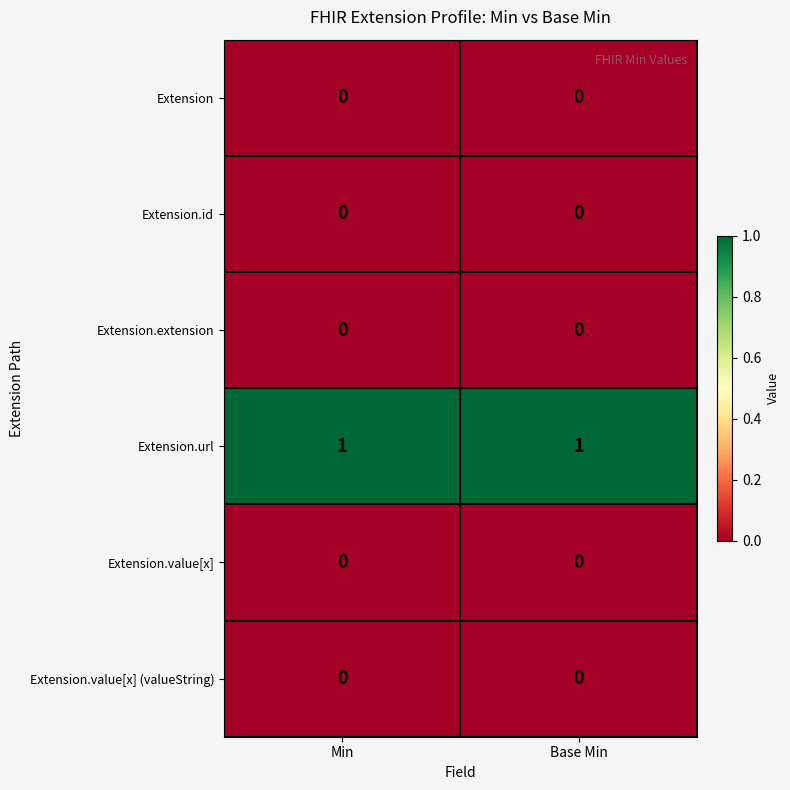

Is the value of Extension.value[x] (valueString) at Min greater than the value of Extension.url at Min?

No